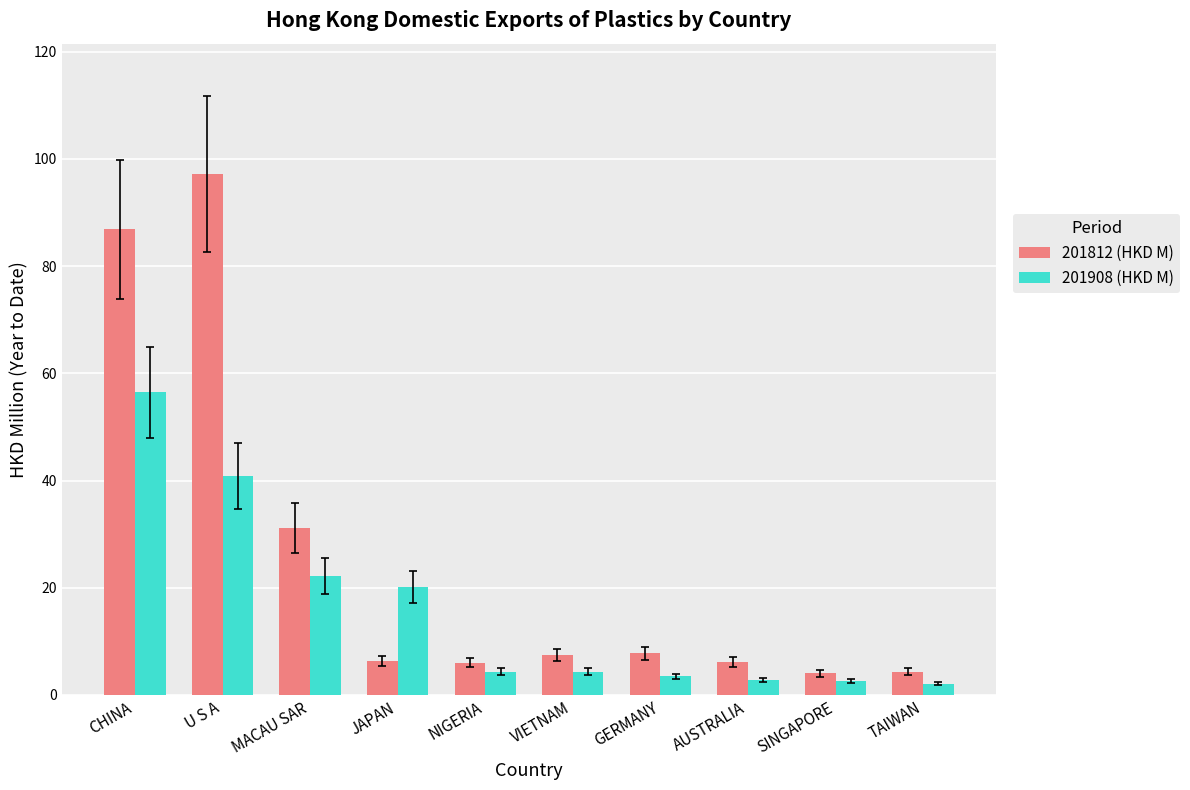

How many bars are there in total?

20